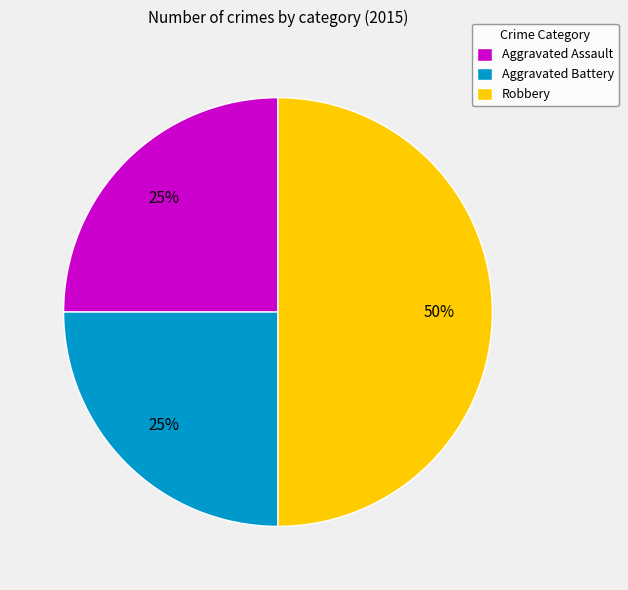

Which has a higher value, Aggravated Battery or Robbery?

Robbery